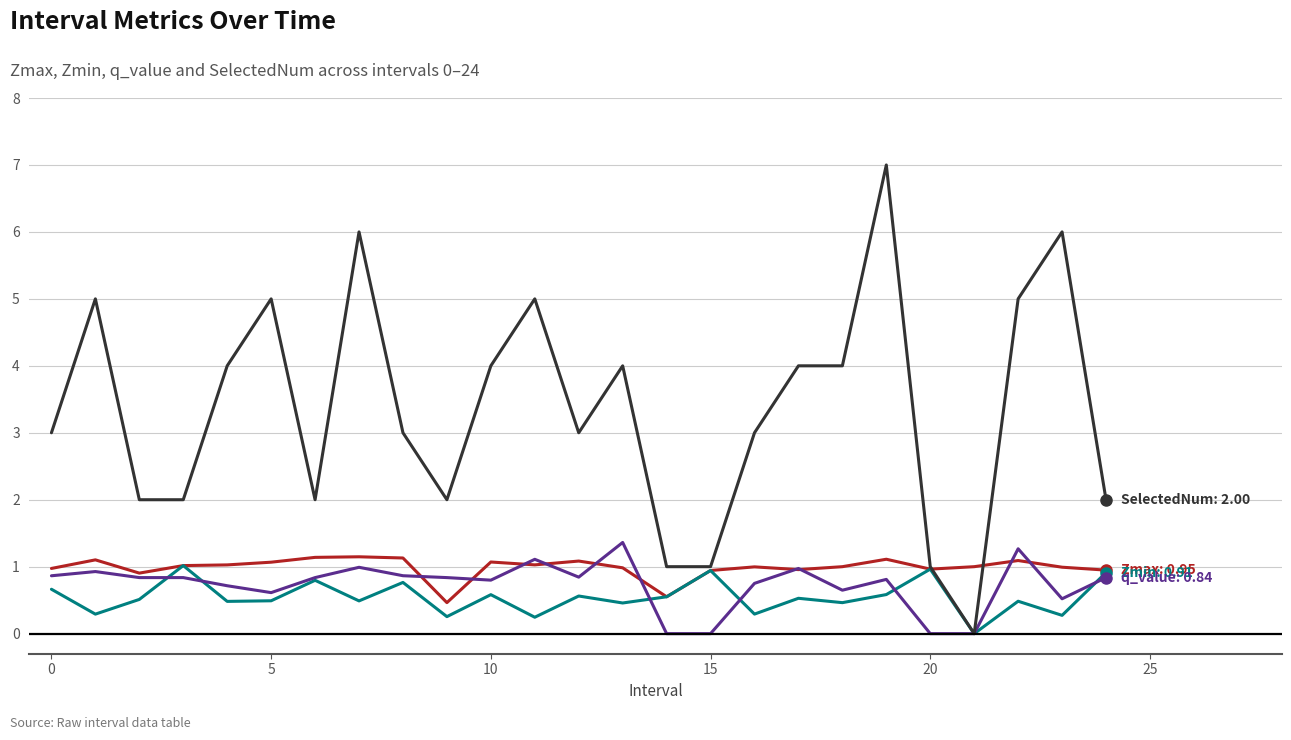

What is the maximum value shown in the chart?

7.0